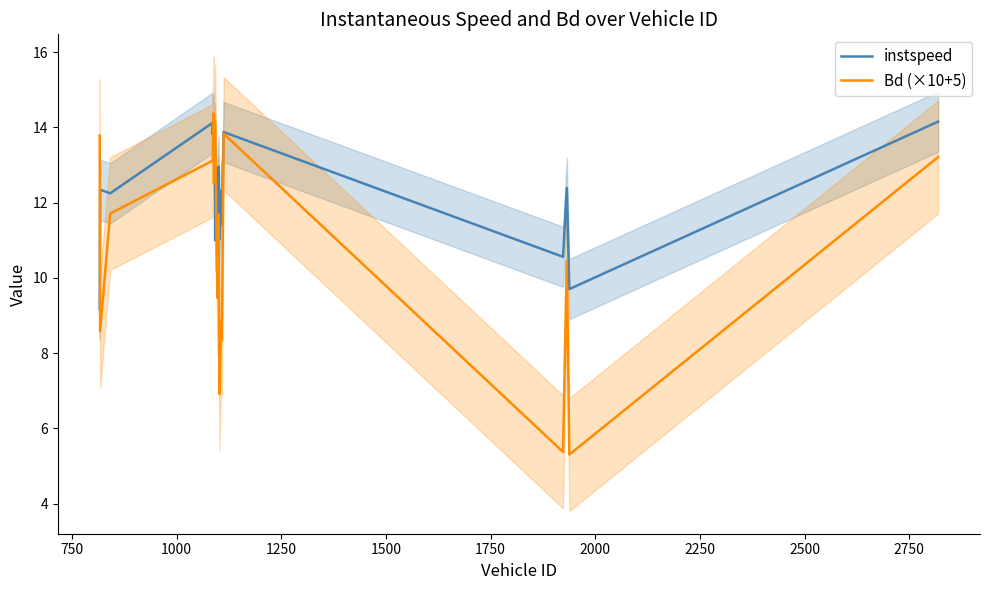

Rank the series by their average value, from highest to lowest.

instspeed, Bd (×10+5)